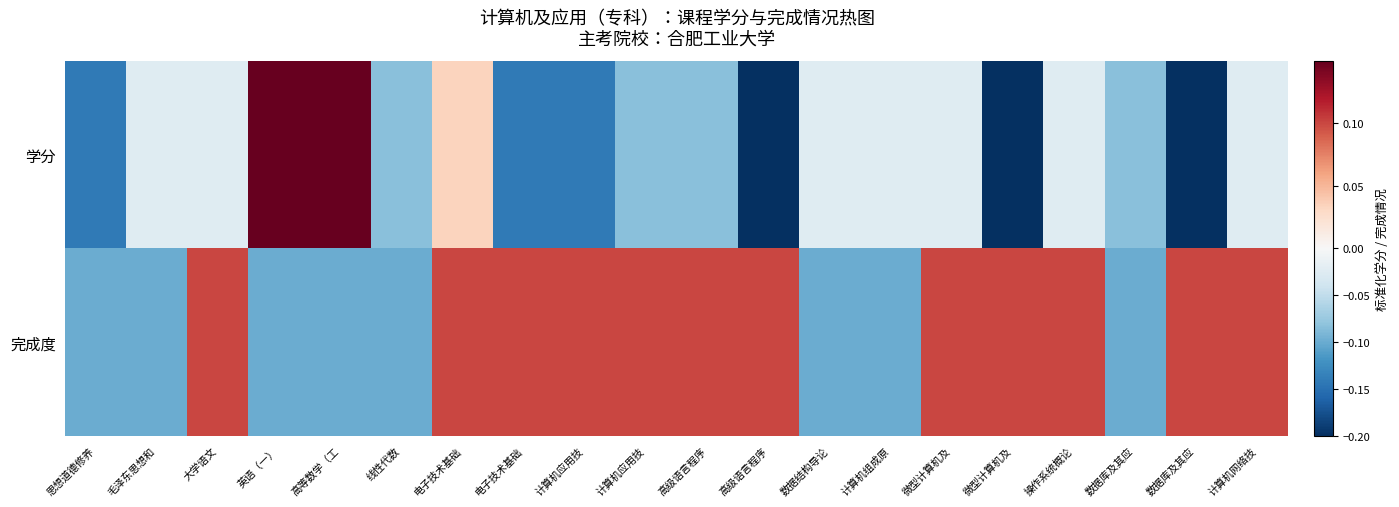

At 电子技术基础, list the series in order from smallest to largest.

学分, 完成度